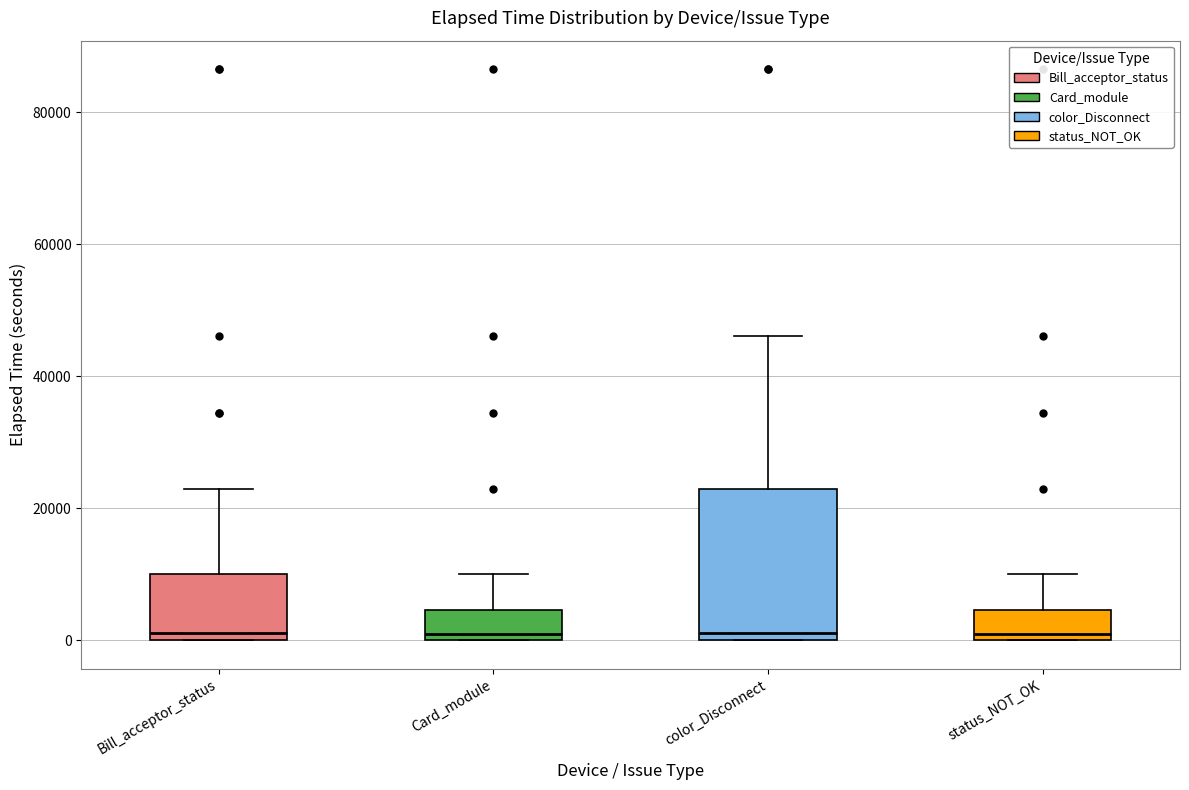

Reading left to right, read every box against the y-axis: the position of its median line, the range the box covers, and the ends of its whiskers. The values are not printed on the chart, so give them approximately, as read against the axis.

Bill_acceptor_status: median 2000, box 0 to 10000, whiskers 0 to 22000
Card_module: median 2000, box 0 to 4000, whiskers 0 to 10000
color_Disconnect: median 2000, box 0 to 22000, whiskers 0 to 46000
status_NOT_OK: median 2000, box 0 to 4000, whiskers 0 to 10000